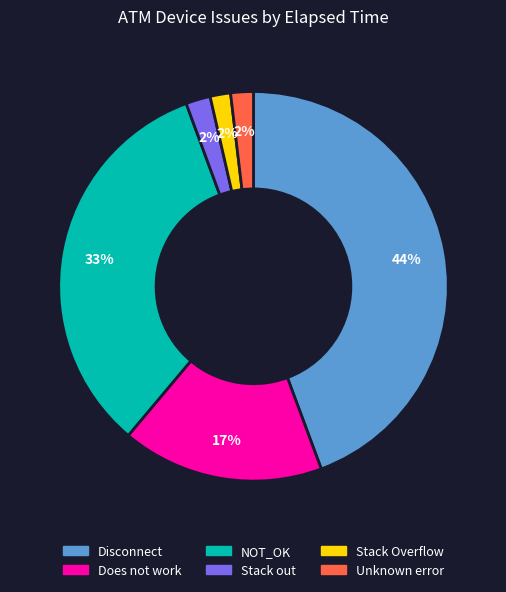

Do Stack Overflow and Stack out together represent more than half of the pie?

No